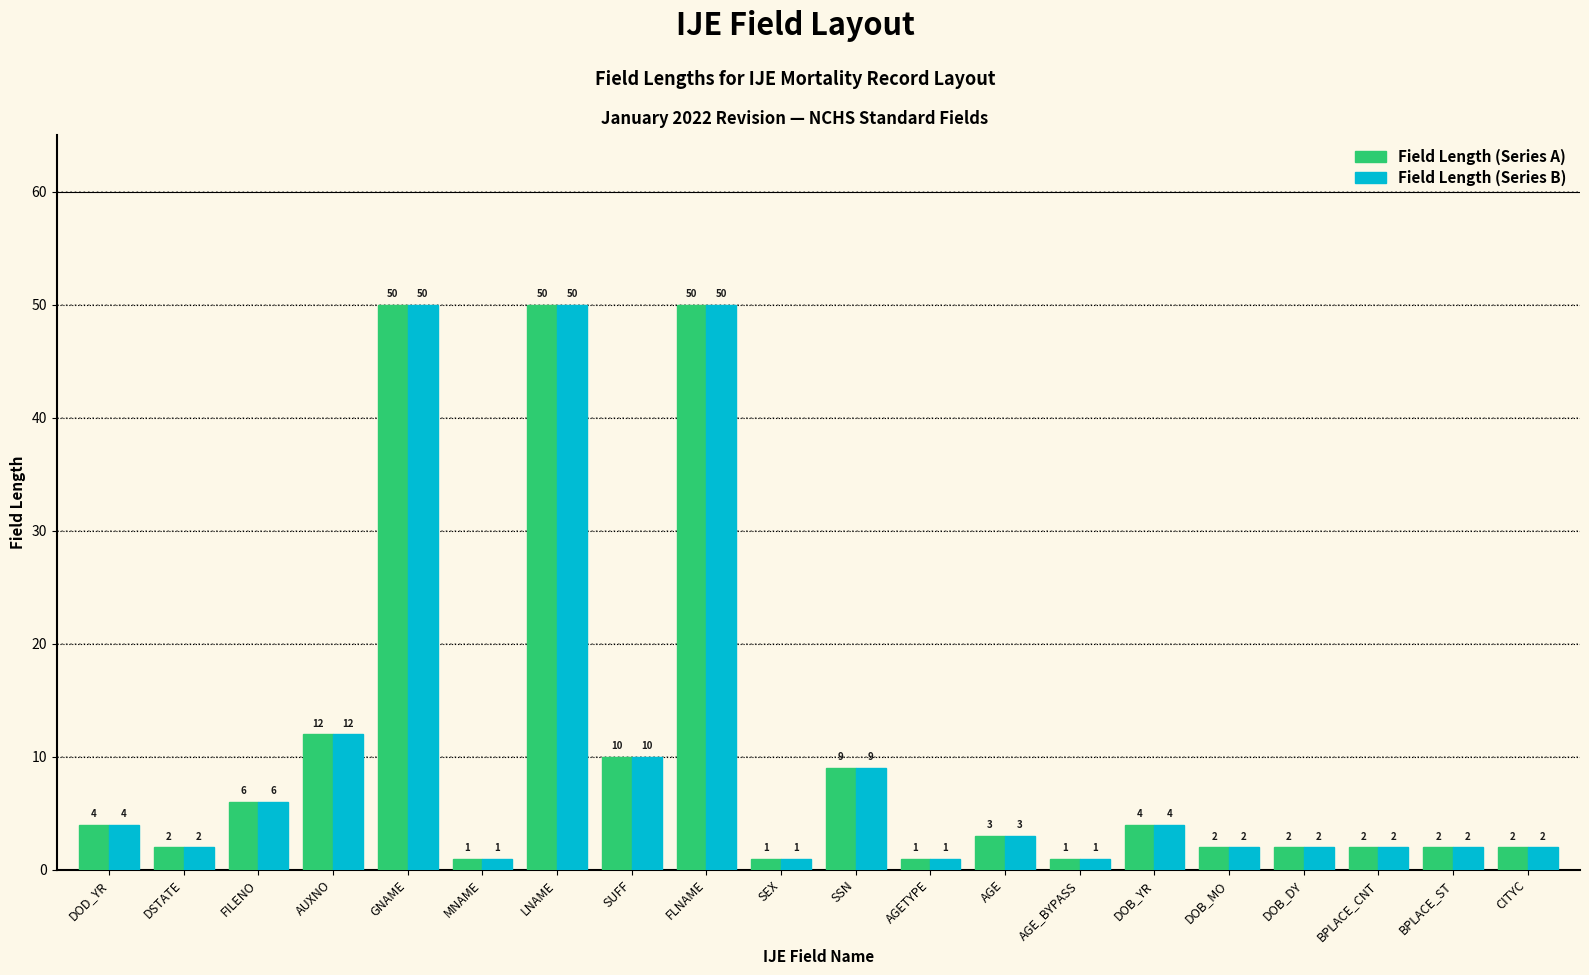

What is the difference between the Field Length (Series B) values at GNAME and DOB_MO?

48